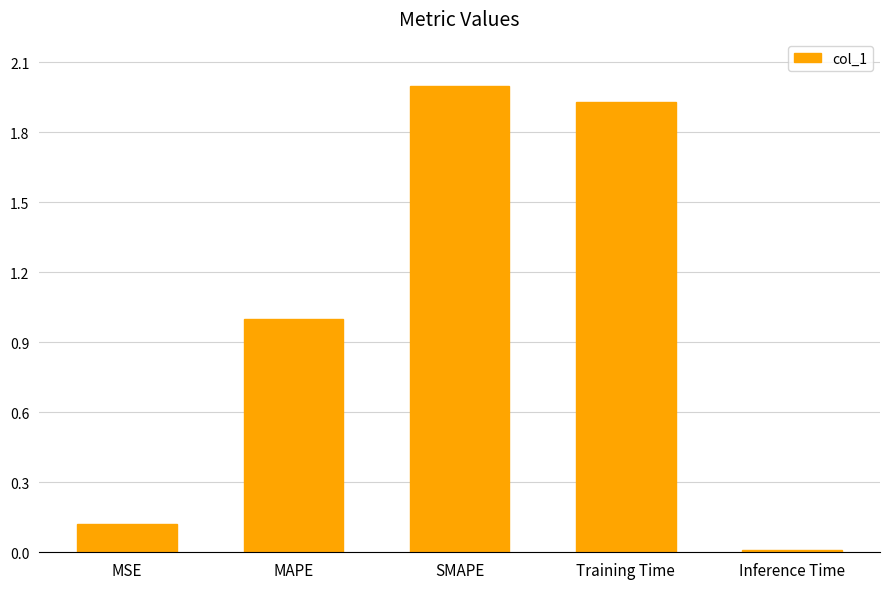

Rank the categories by value from highest to lowest.

SMAPE, Training Time, MAPE, MSE, Inference Time